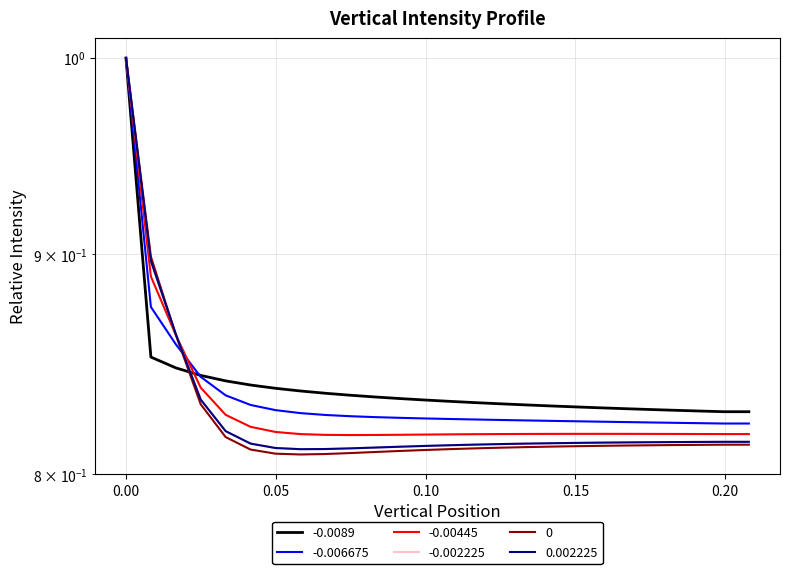

Count the number of data series in this chart.

6